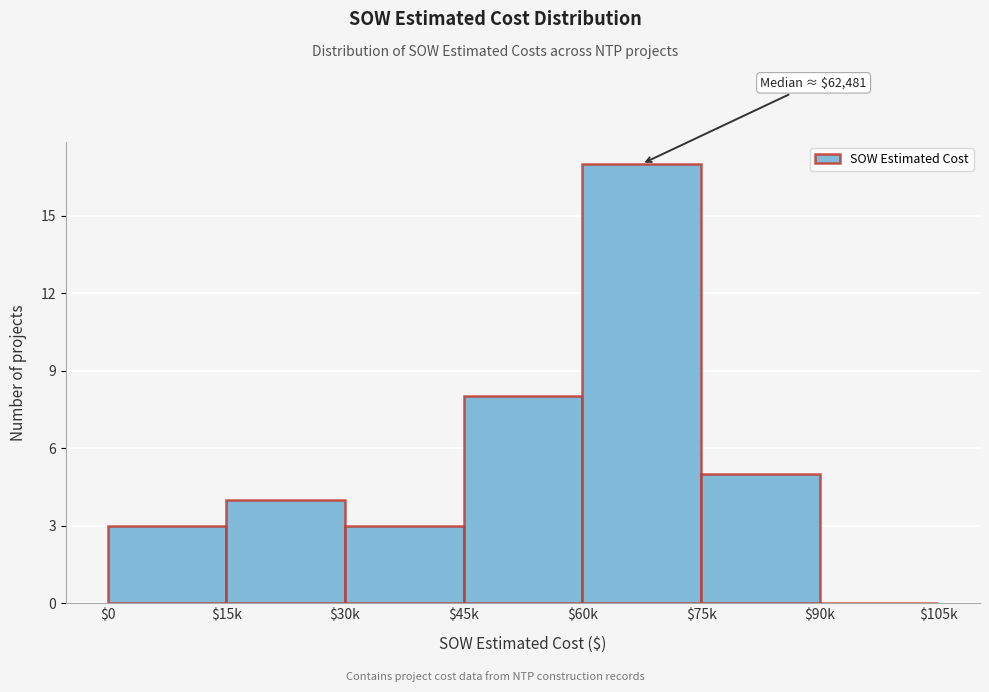

What is the approximate value at $30k?

3